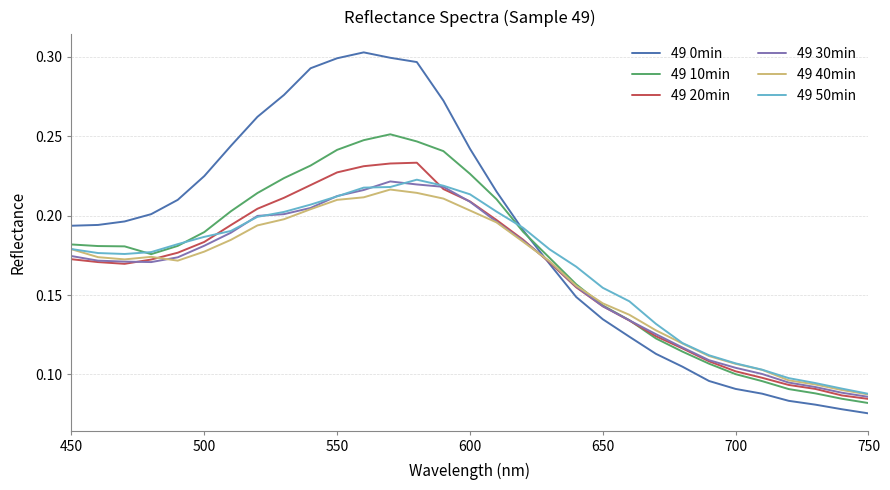

Which series has the largest range (max minus min)?

49 0min